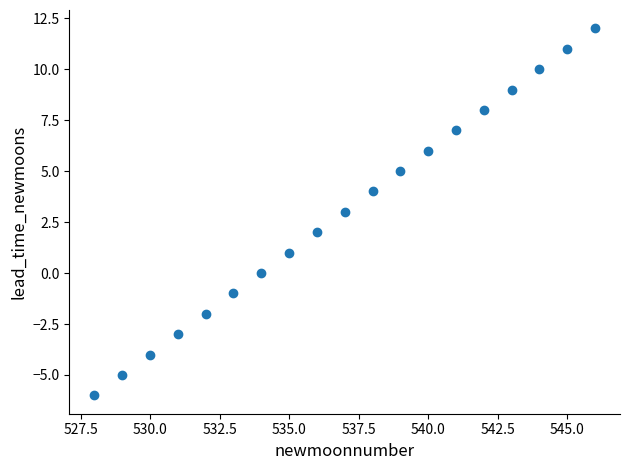

What is the range of X values (max minus min)?

18